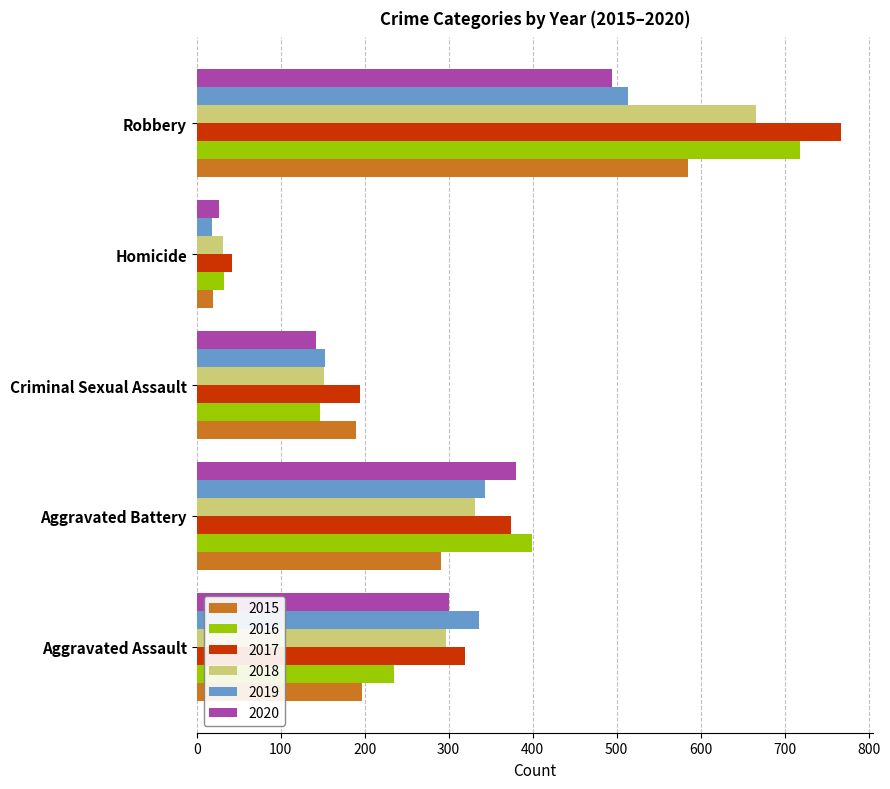

What is the difference between the 2018 values at Homicide and Criminal Sexual Assault?

121